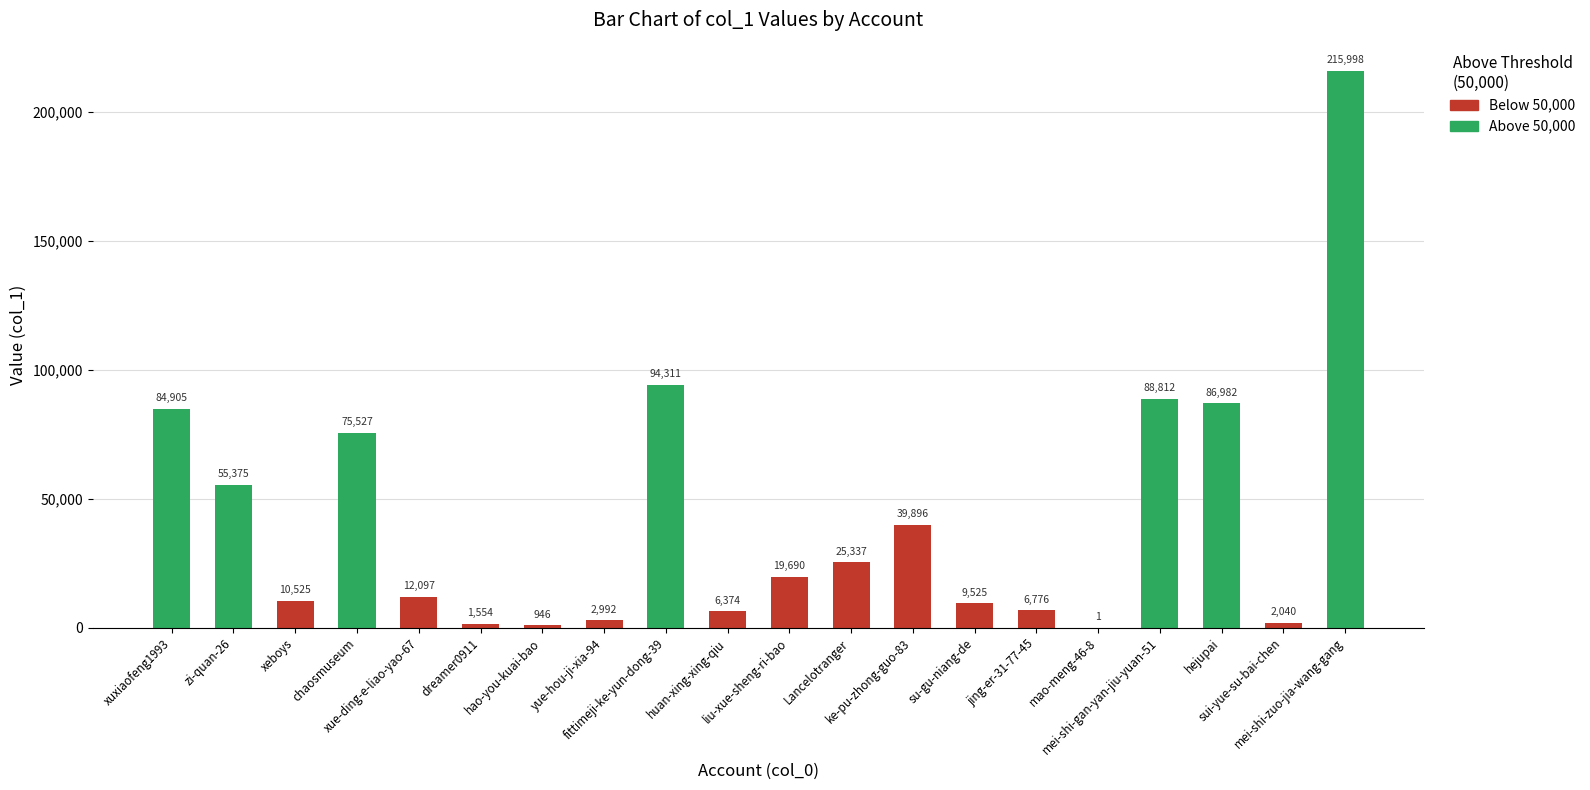

Is it true that the value at ke-pu-zhong-guo-83 is 14085?

False